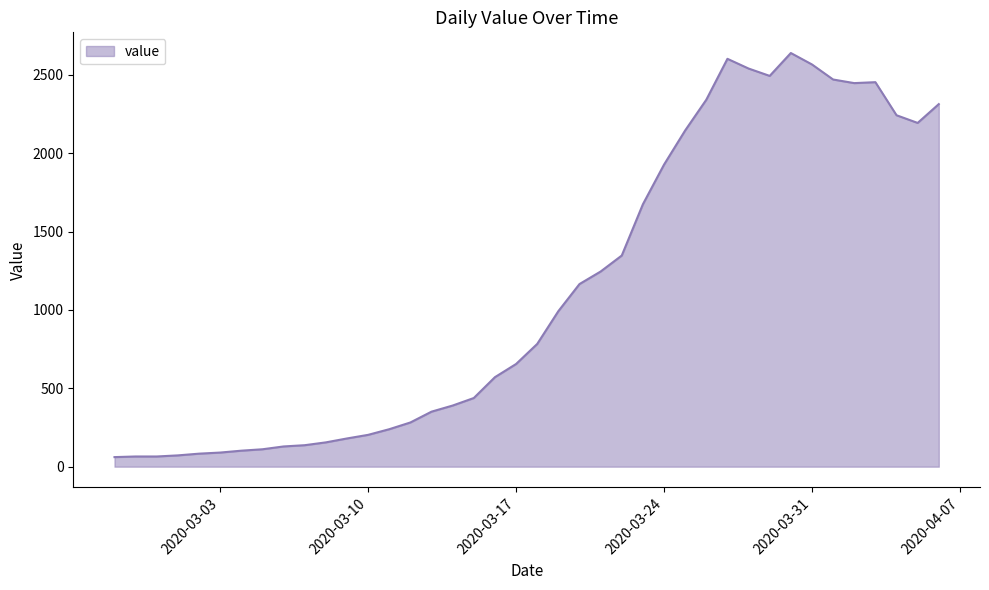

How many lines are shown in the chart?

1